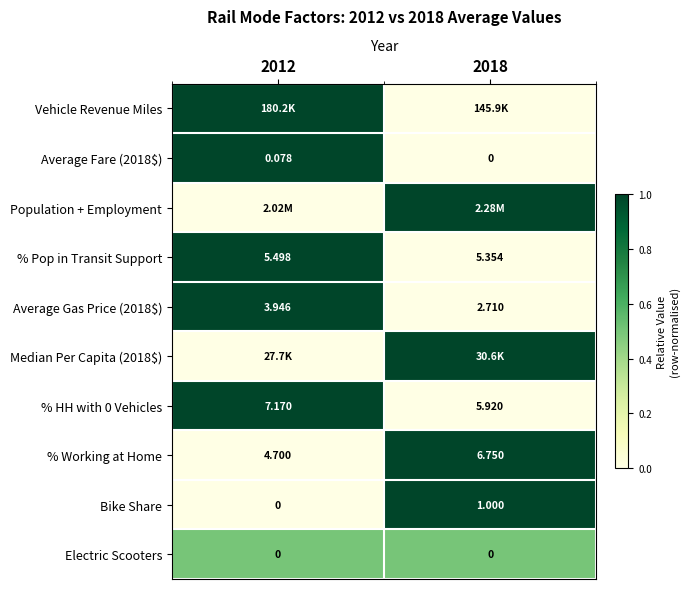

Which series has the widest spread of values?

Vehicle Revenue Miles